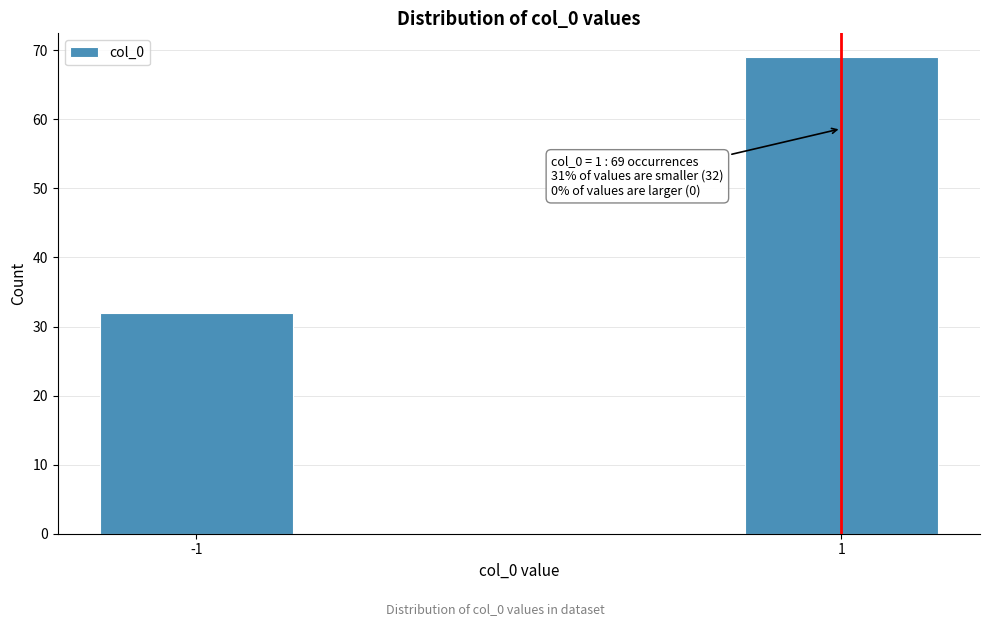

Reading left to right, what are all the values shown in this chart?

32	69